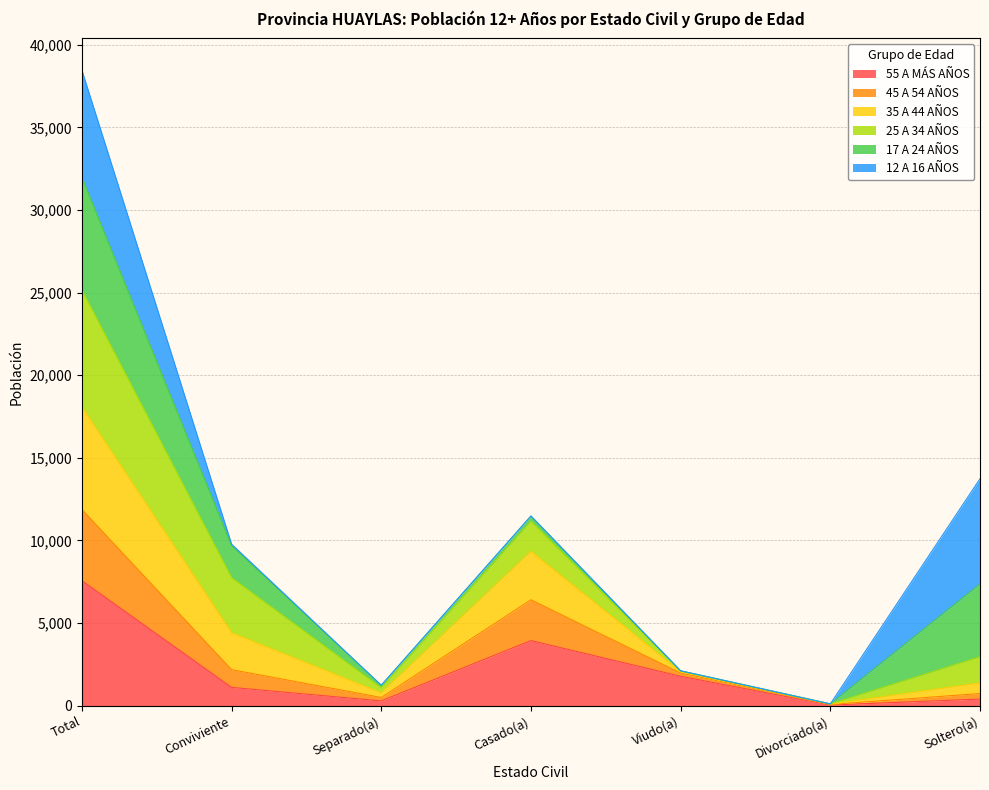

Between Casado(a) and Viudo(a), which series saw the biggest shift?

35 A 44 AÑOS